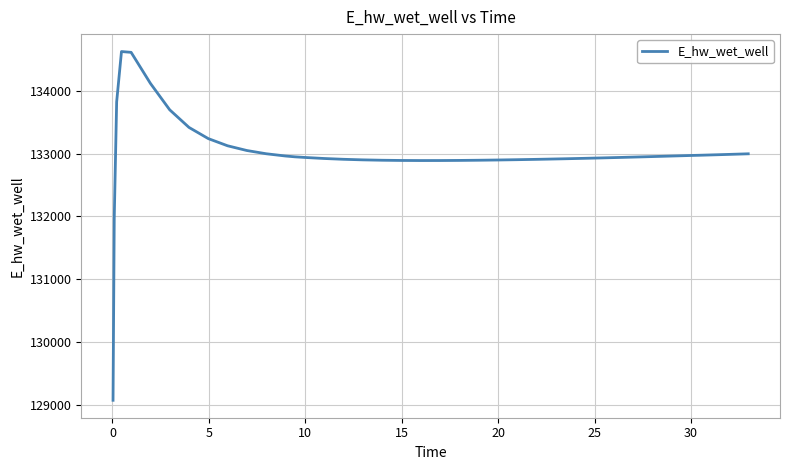

What is the difference between the maximum and minimum values?

5557.7